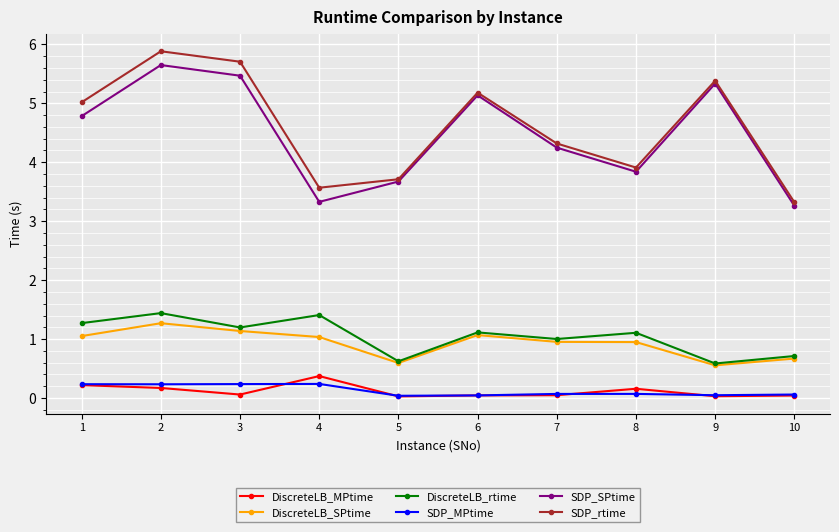

At which category does SDP_rtime reach its first local valley?

4